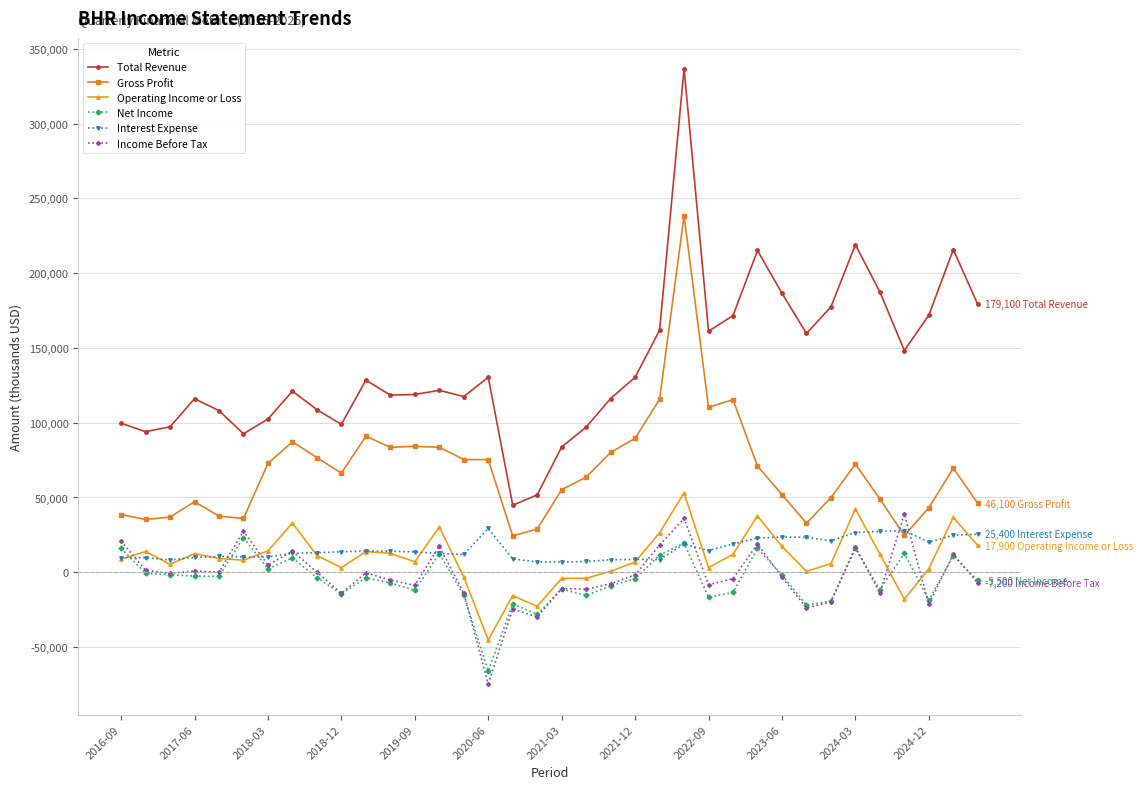

What is the greatest value displayed?

336800